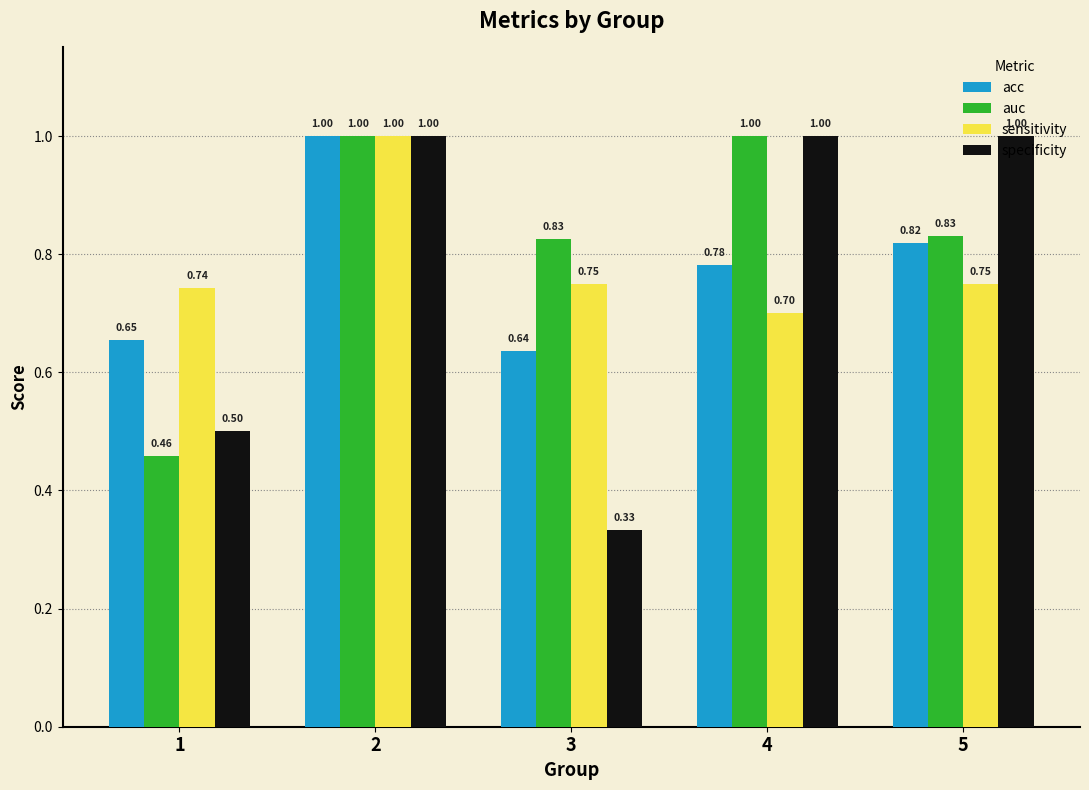

At how many categories does at least one series exceed 0?

5